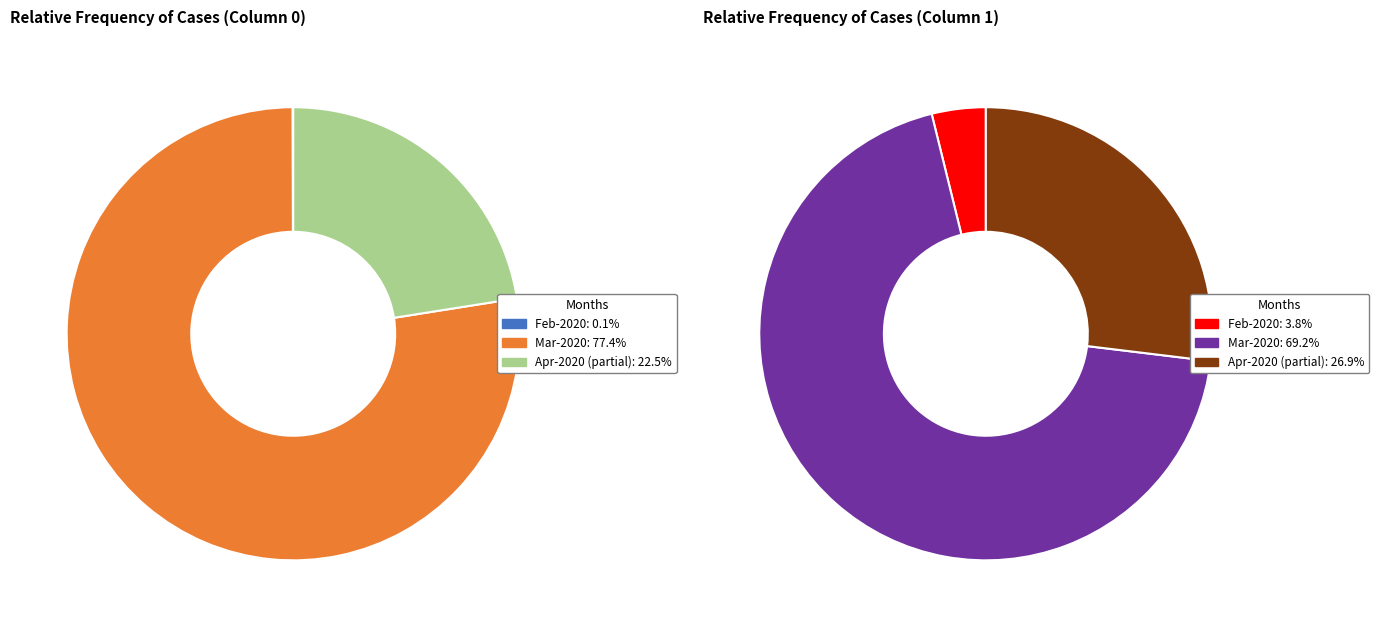

Rank the series by their maximum value, from highest to lowest.

column_0, column_1